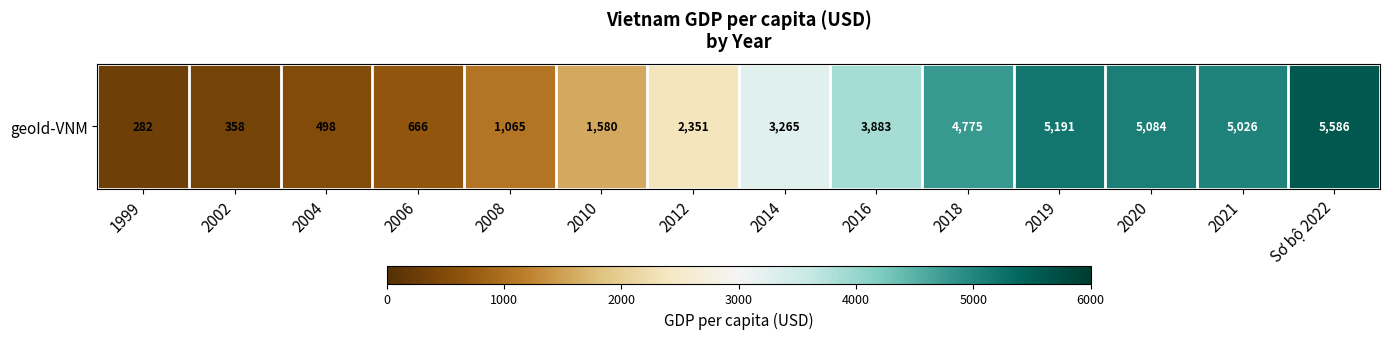

List the labels in order of value, largest first.

Sơ bộ 2022, 2019, 2020, 2021, 2018, 2016, 2014, 2012, 2010, 2008, 2006, 2004, 2002, 1999